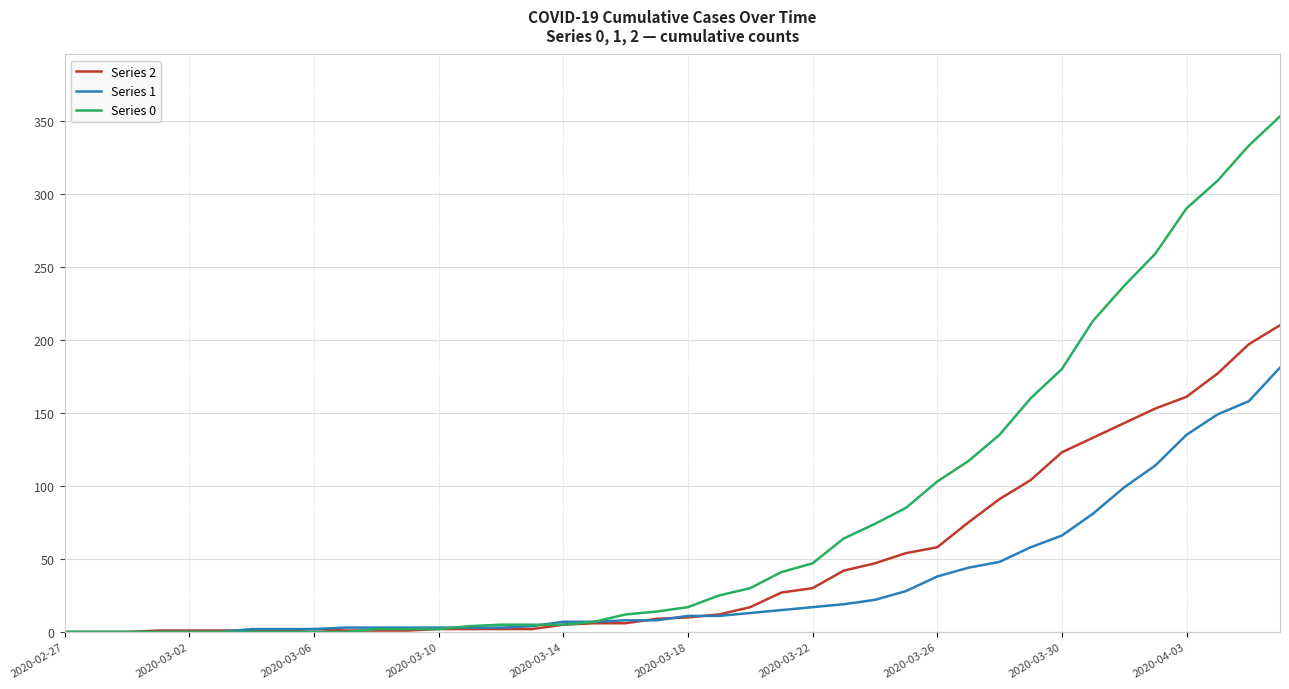

Which series has the largest total across all categories?

Series 0